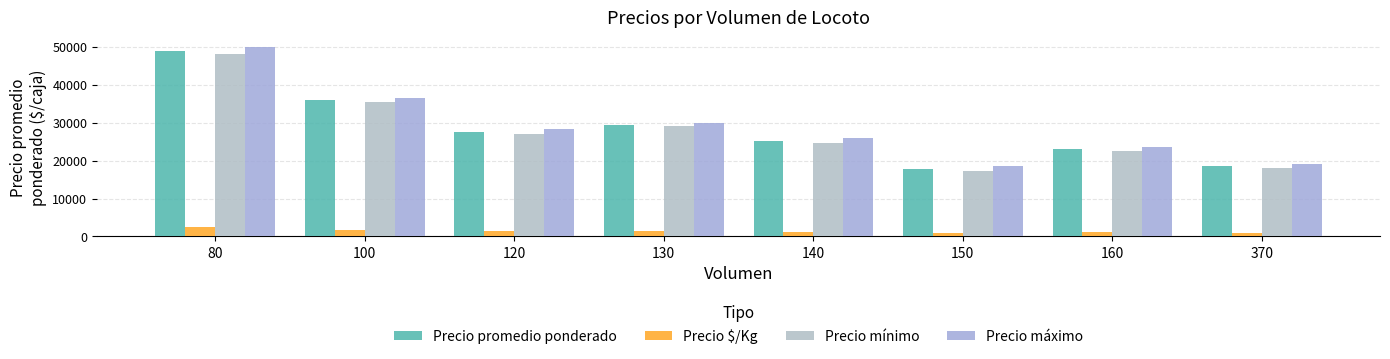

What is the difference between the highest and lowest values at 120?

26952.1